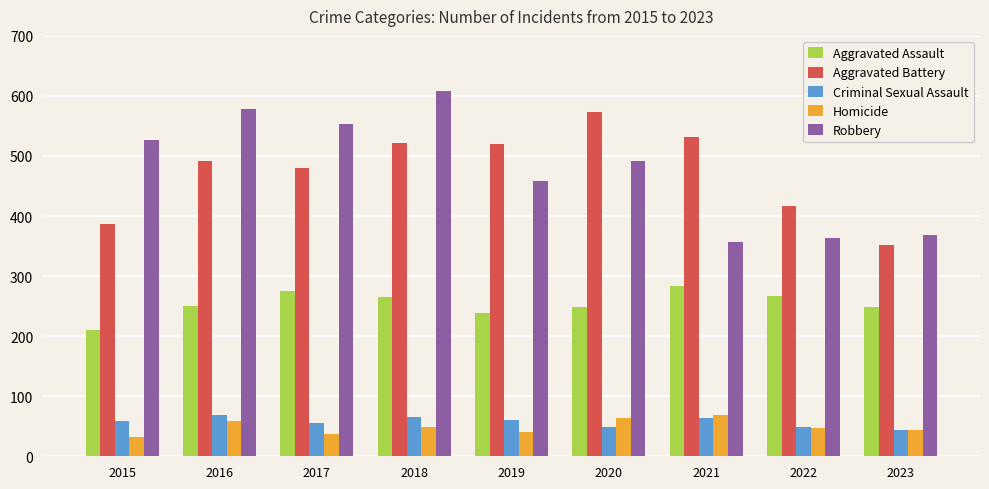

What is the maximum value shown in the chart?

608